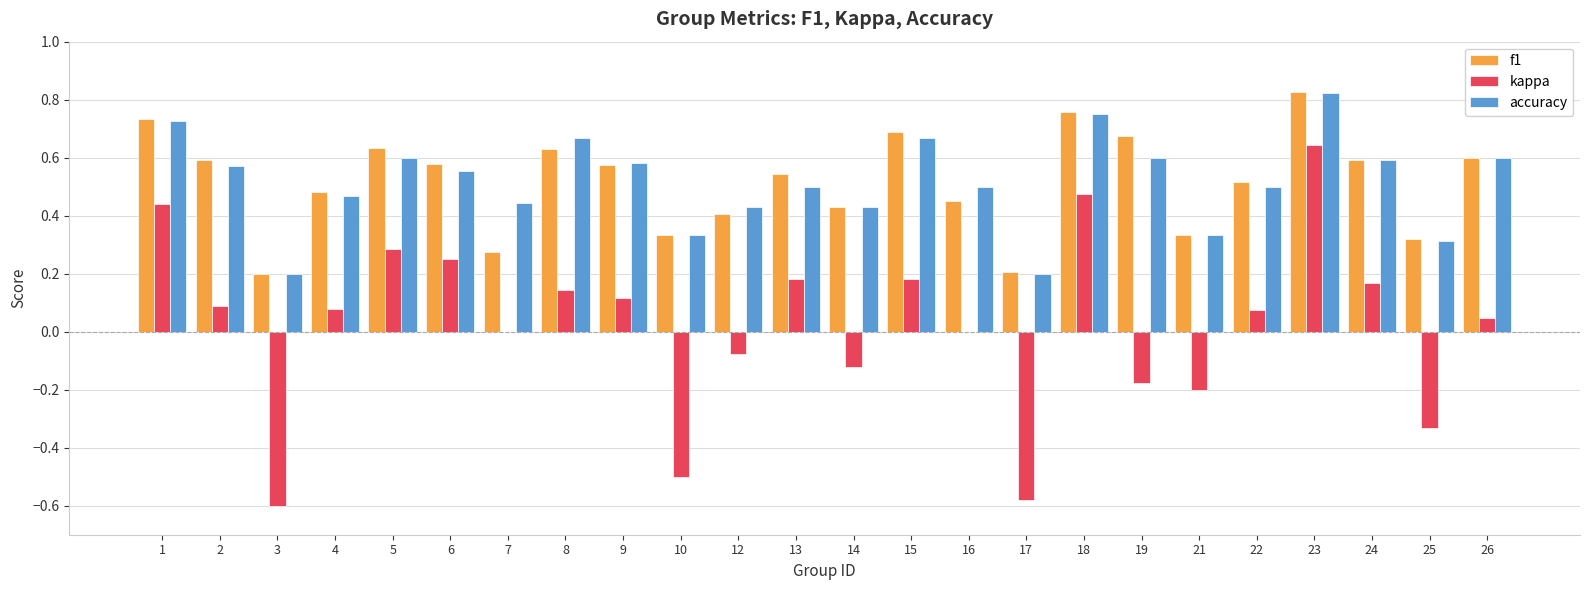

What is the total value across all series at 4?

1.0